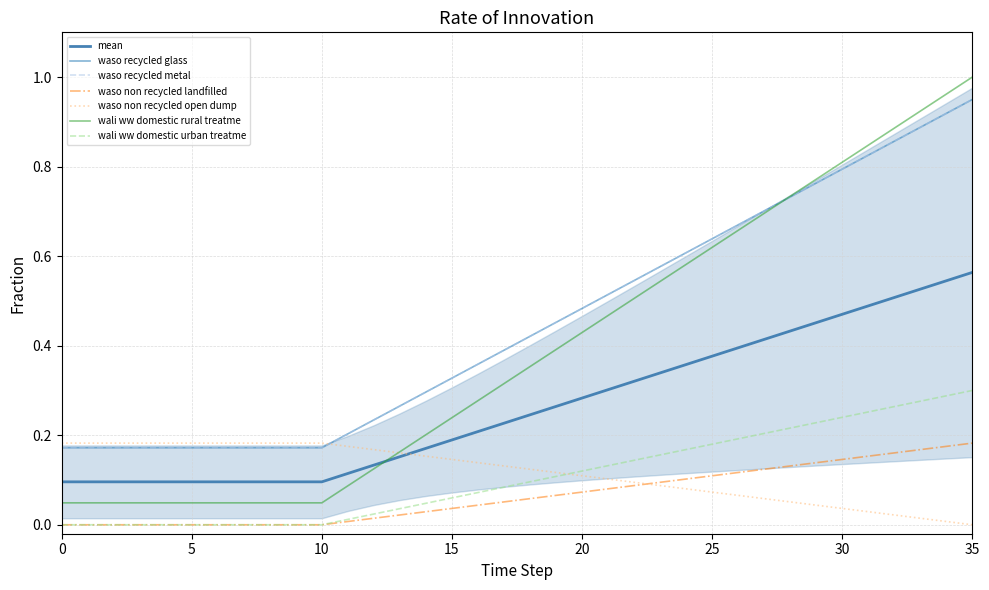

Which series has the largest range (max minus min)?

frac_waso_recycled_metal